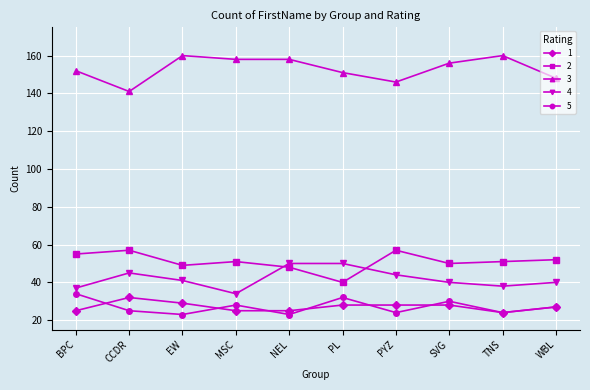

What is the total value across all series at TNS?

297